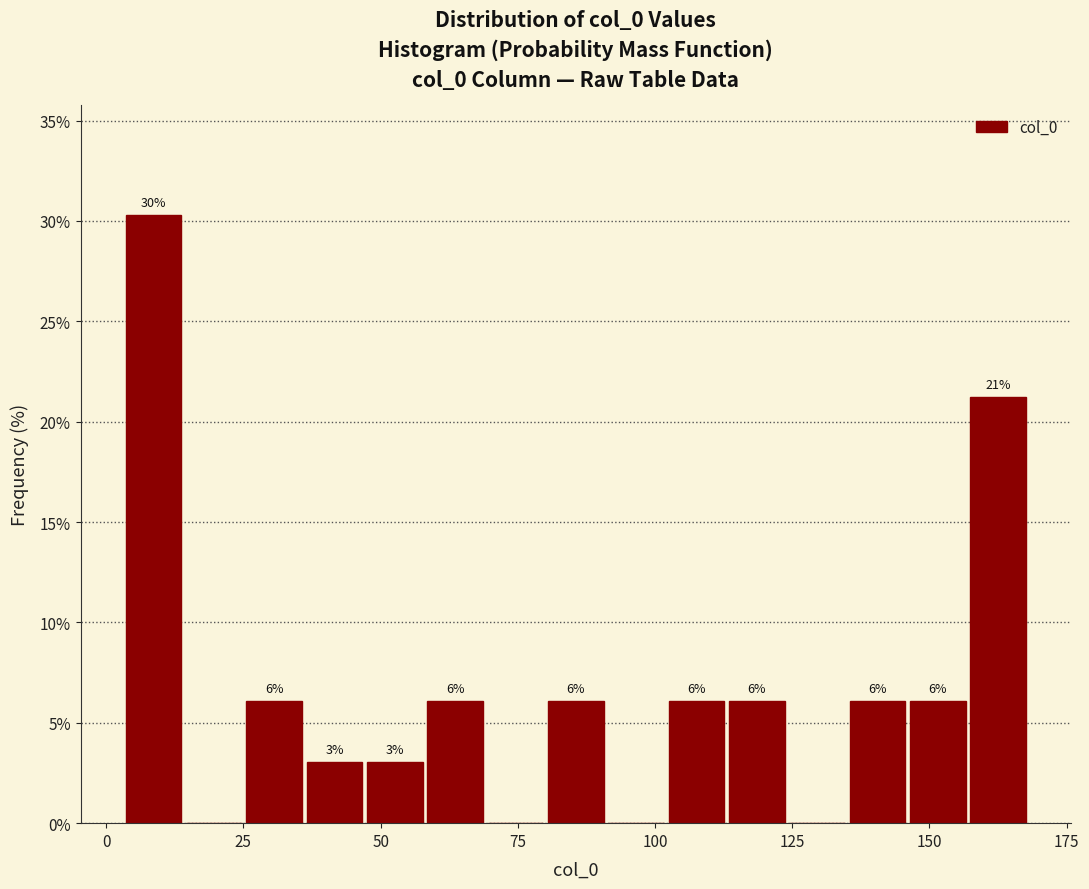

Around what value on the x-axis is the tallest bar? Give the approximate position of its centre, as read against the axis.

10